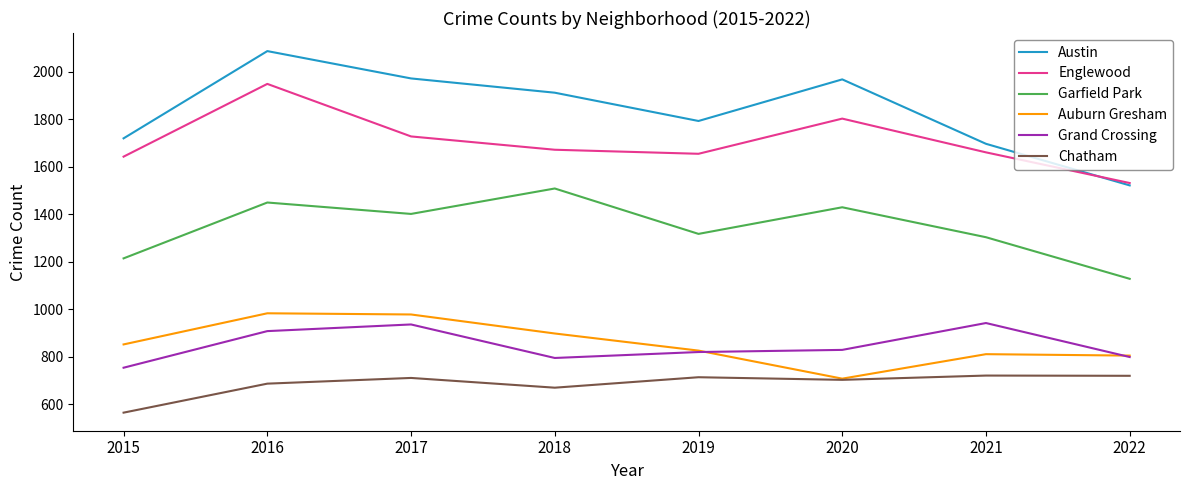

At which label is Chatham closest to 643?

2018